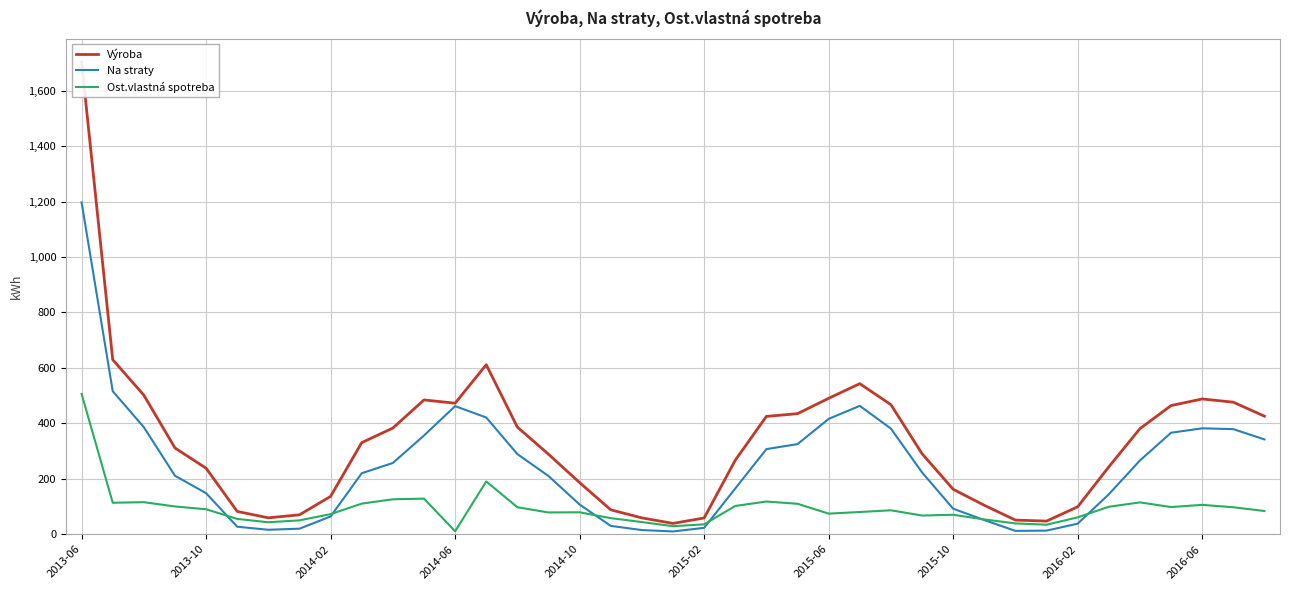

List the series in order of their overall mean, lowest first.

Ost.vlastná spotreba, Na straty, Výroba